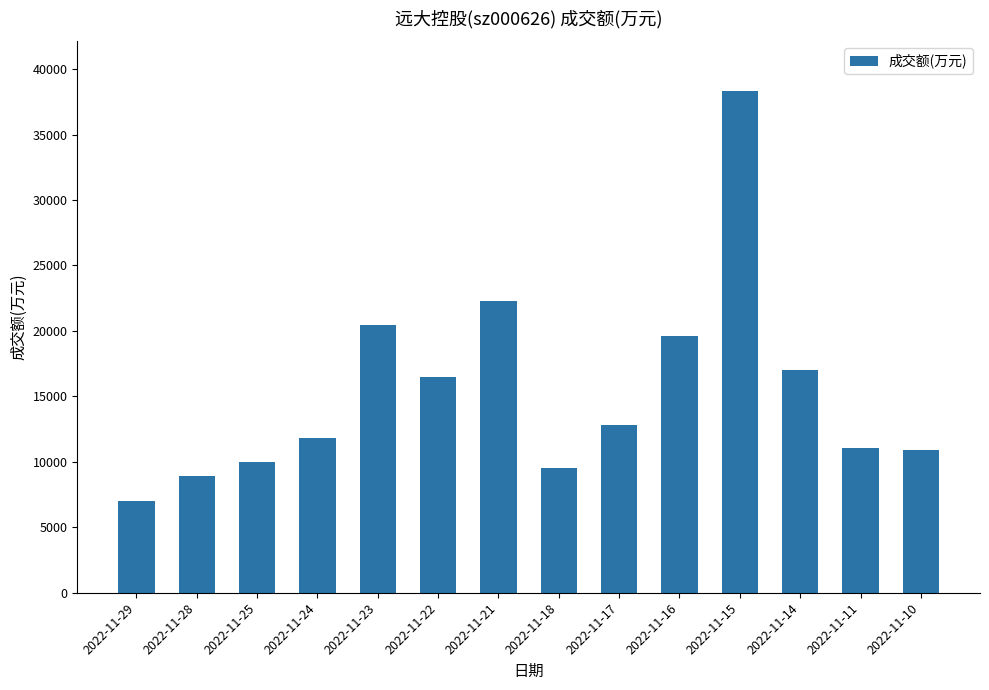

Which category has the lowest value across all series?

2022-11-29